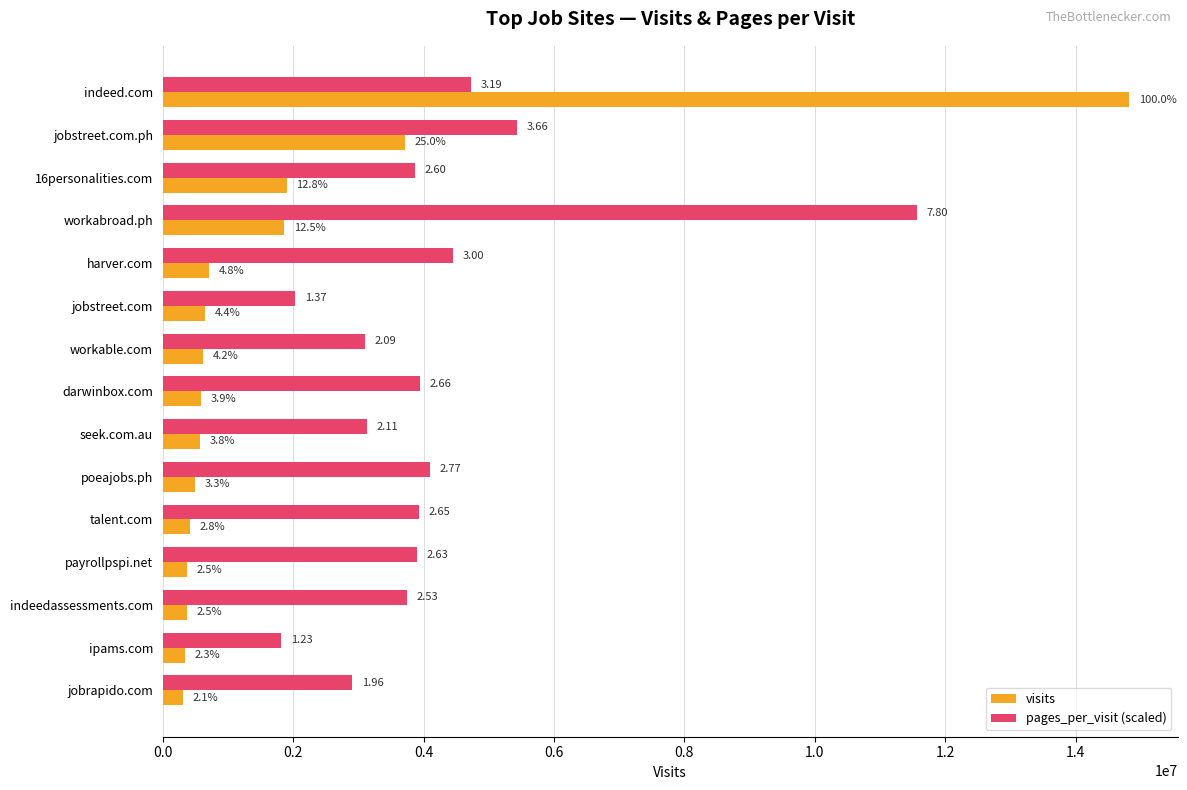

What are all the series names shown in the legend?

visits, pages_per_visit (scaled)